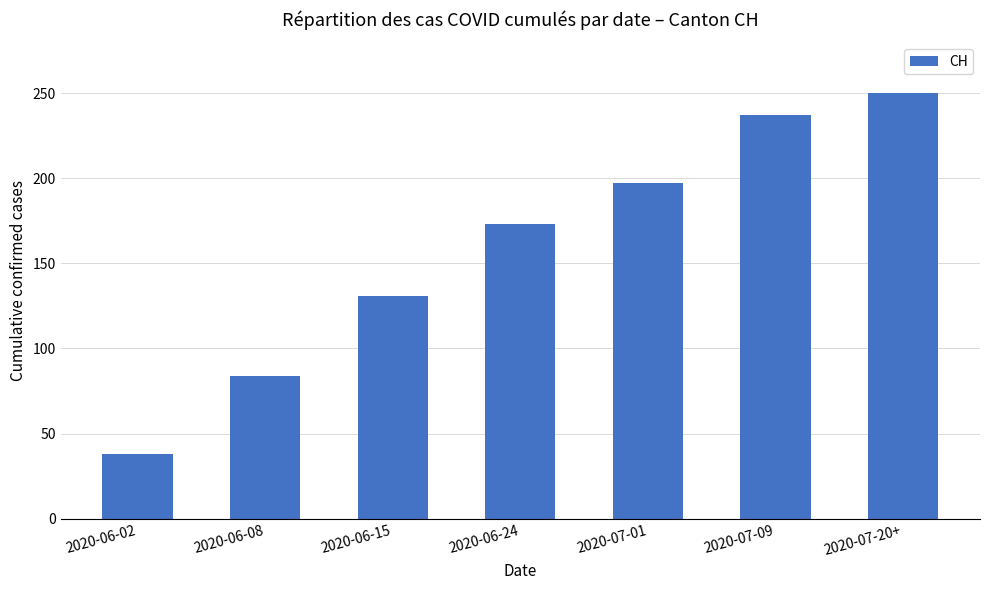

What is the ratio of the value at 2020-07-20+ to the value at 2020-06-15?

1.9